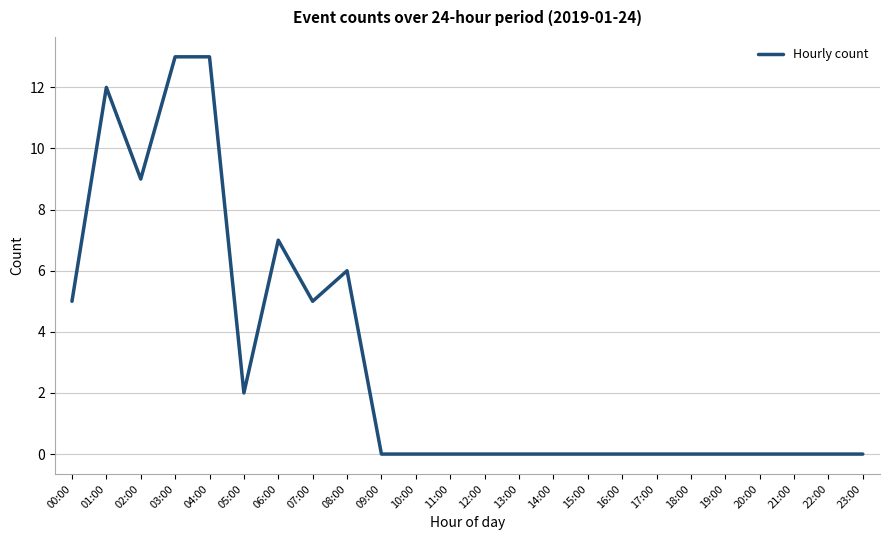

Reading right to left, list all the values displayed in this chart.

0	0	0	0	0	0	0	0	0	0	0	0	0	0	0	6	5	7	2	13	13	9	12	5